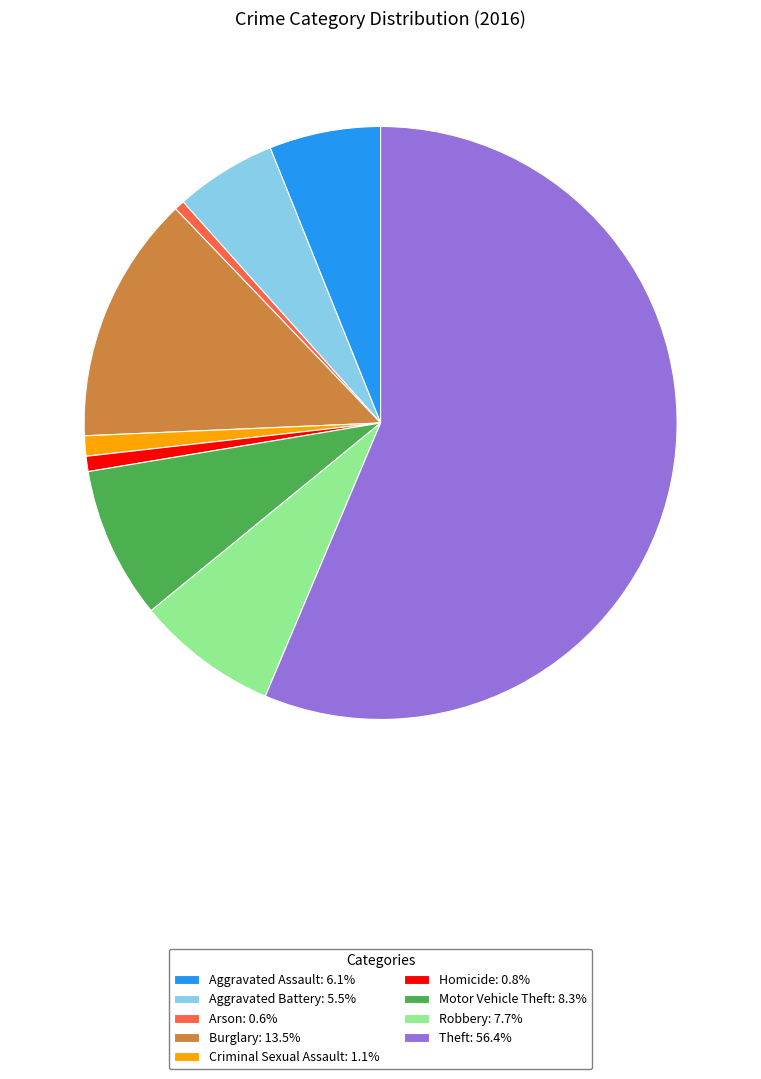

True or false: Aggravated Assault accounts for 14% of the total.

False